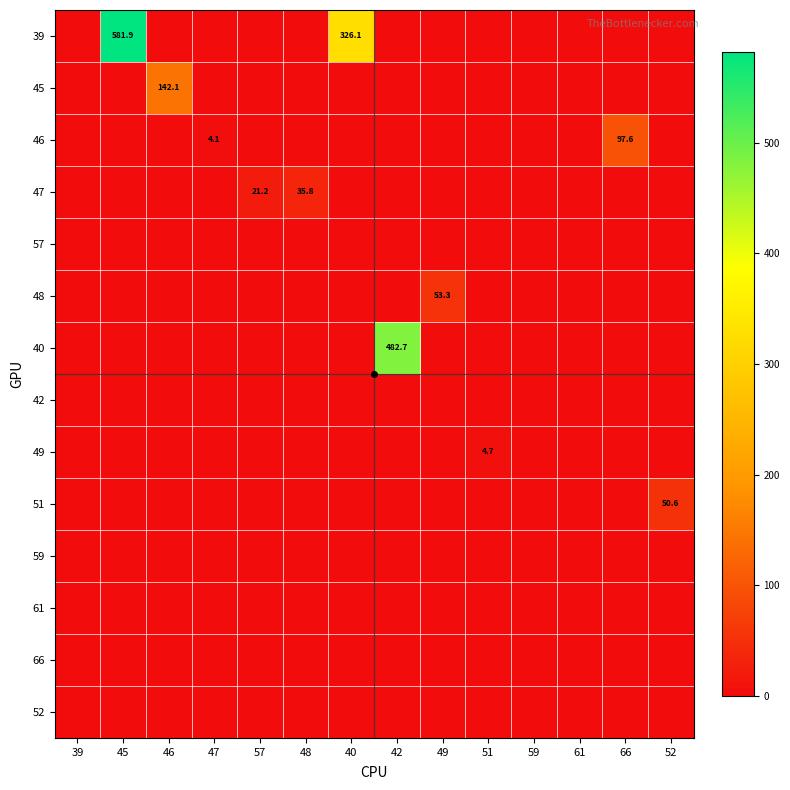

At which category does the chart reach its peak across all series?

45